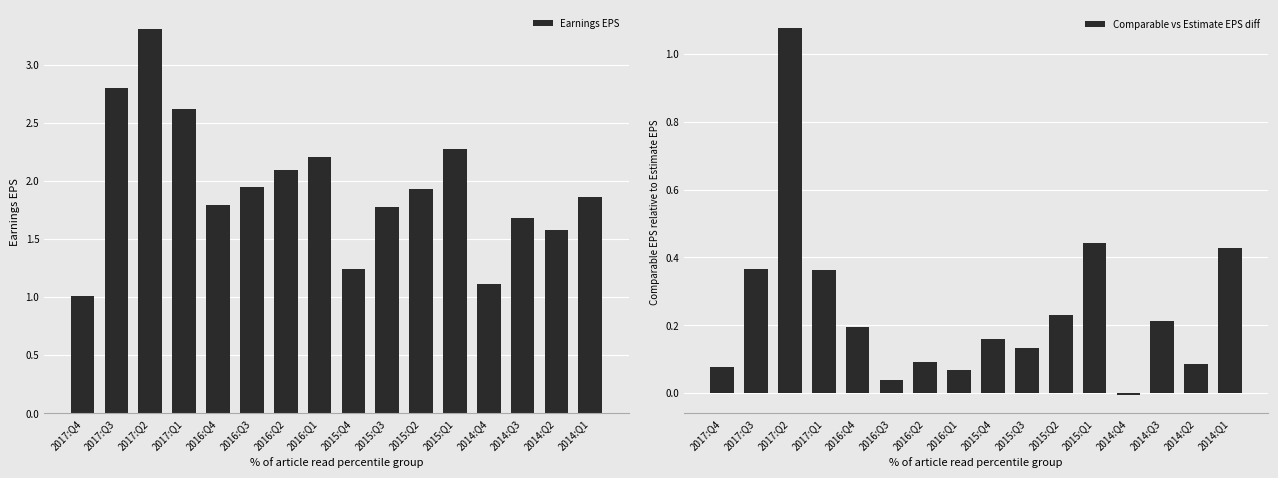

The Comparable vs Estimate EPS diff series shows 0.1 at 2016:Q2. True or false?

True